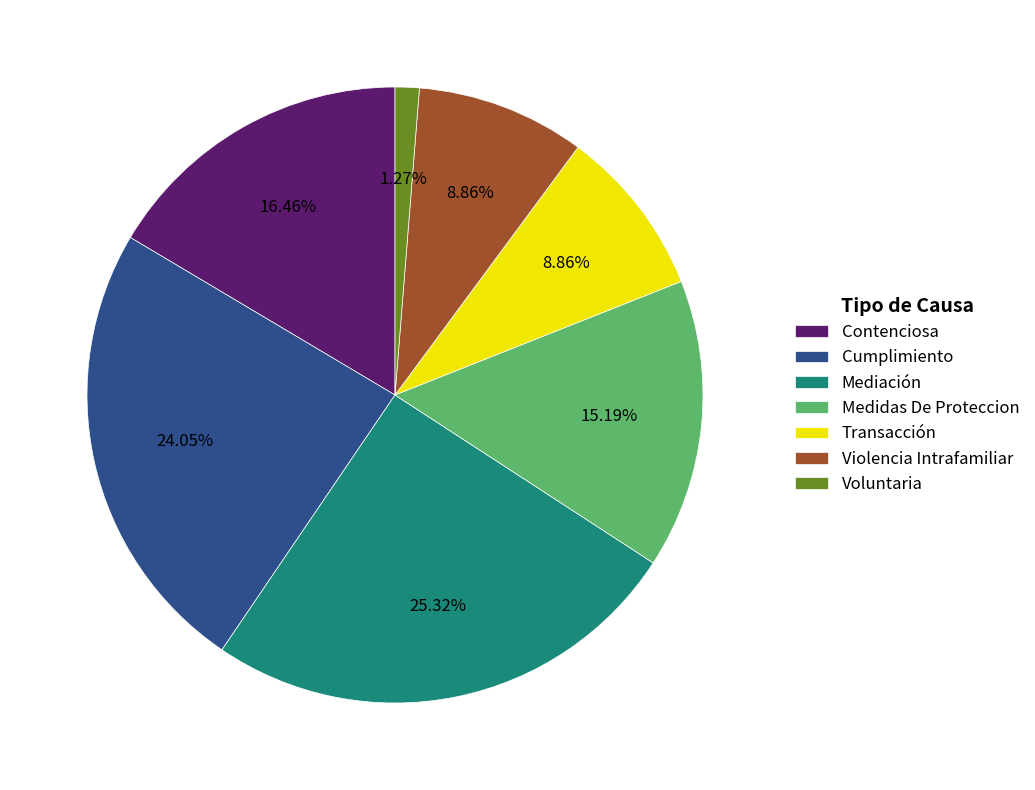

True or false: Voluntaria accounts for 11% of the total.

False